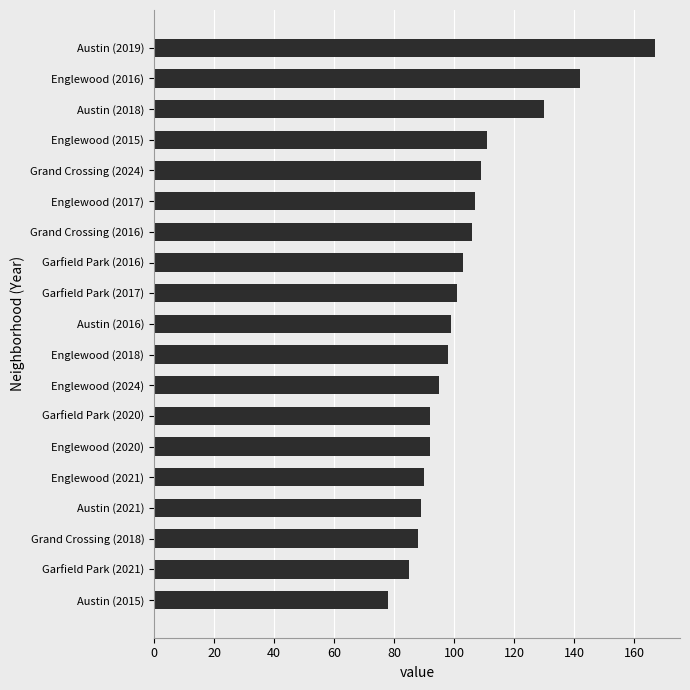

Reading bottom to top, list all the values displayed in this chart.

78	85	88	89	90	92	92	95	98	99	101	103	106	107	109	111	130	142	167